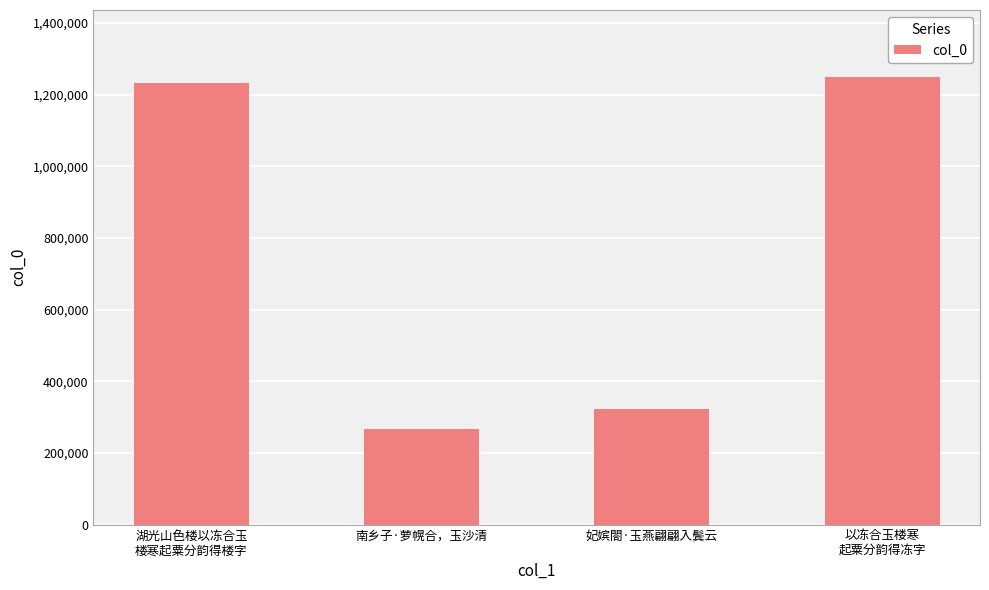

What is the greatest value displayed?

1249188